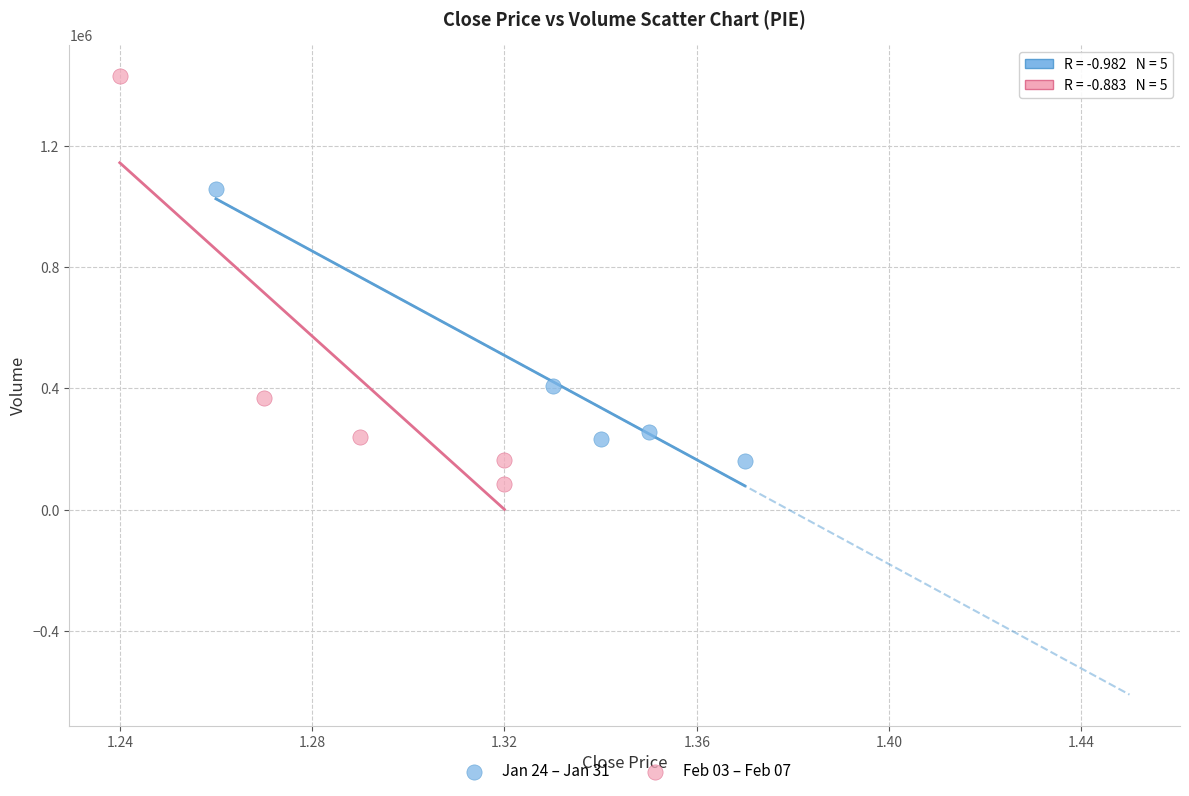

Which series contains the highest Y value?

Feb 03 – Feb 07